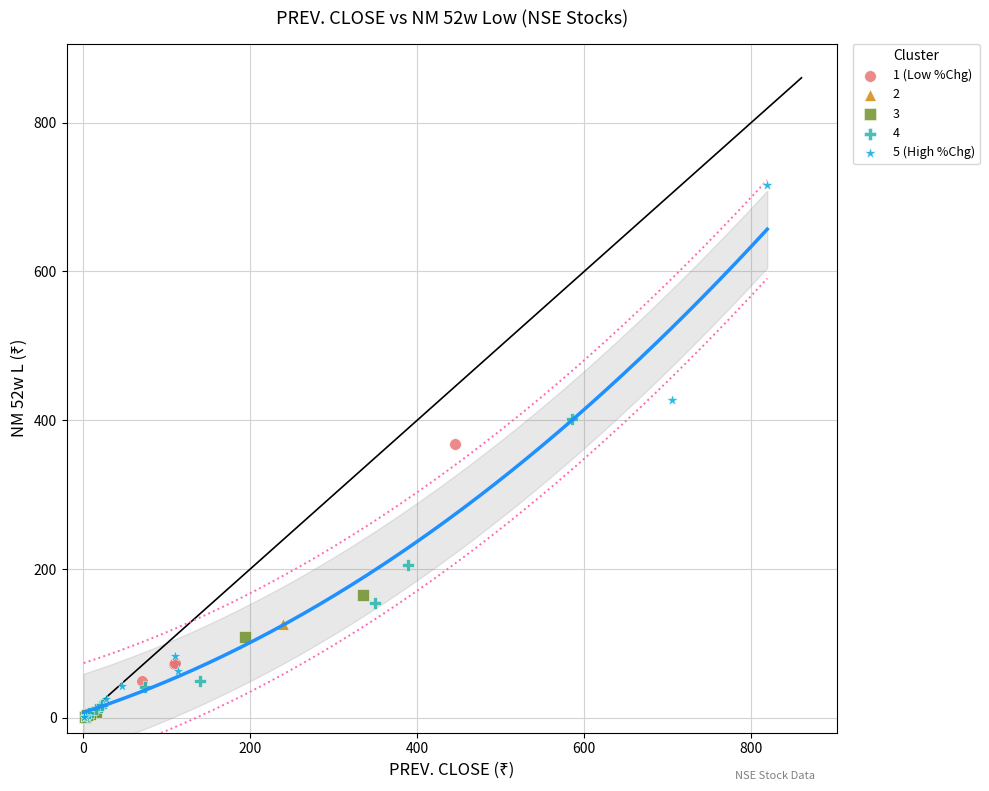

Which series contains the highest Y value?

5 (High %Chg)